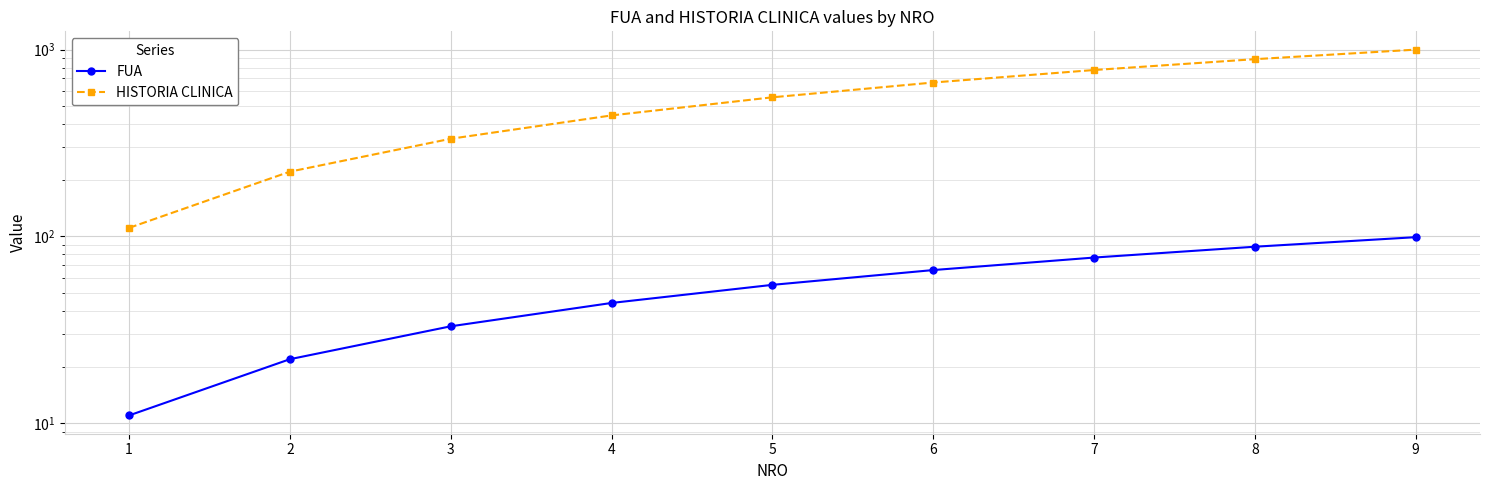

How many data points in FUA are less than 55?

4